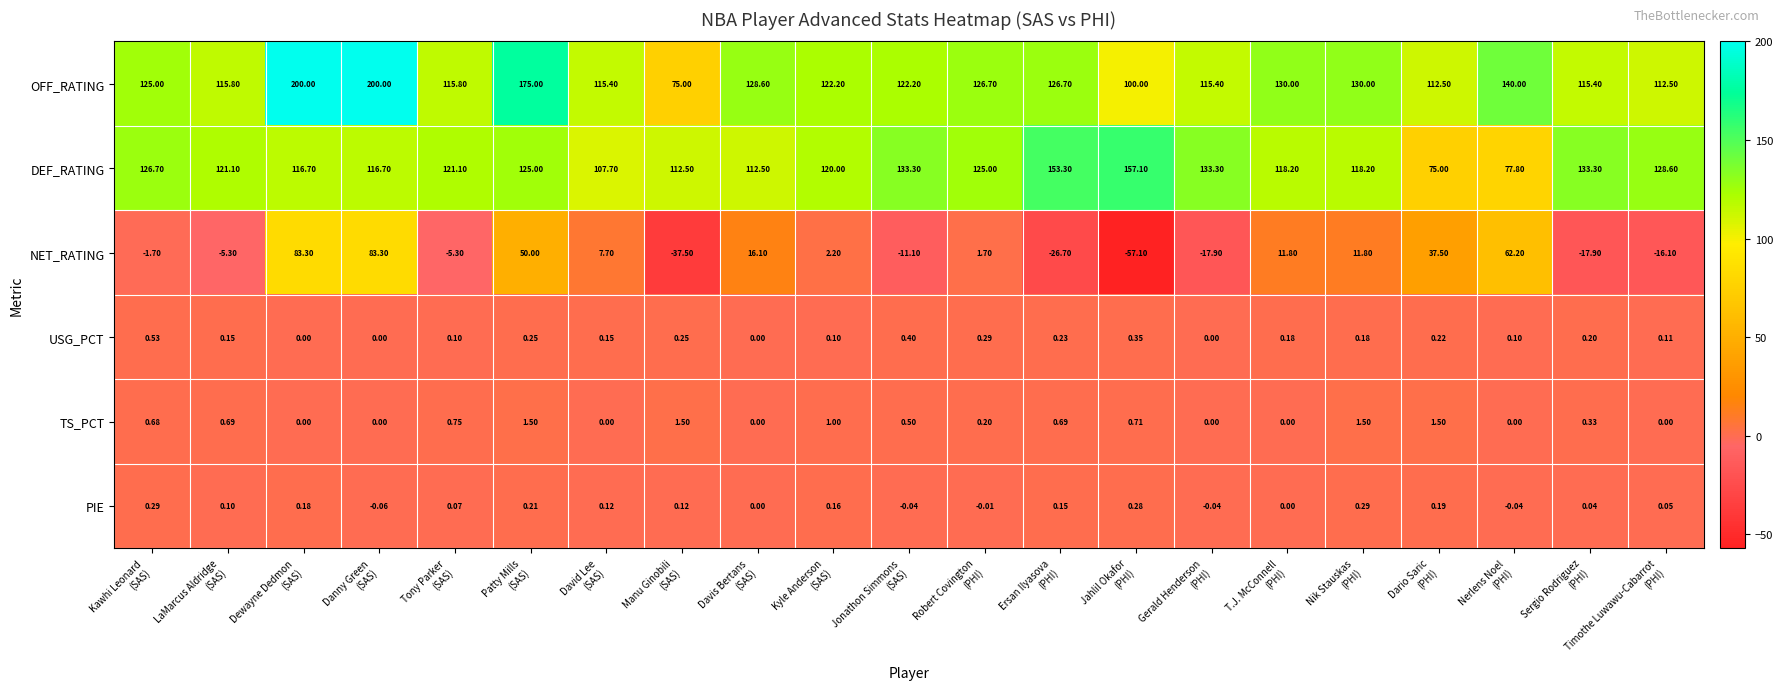

How many values in the PIE series are below 0?

5